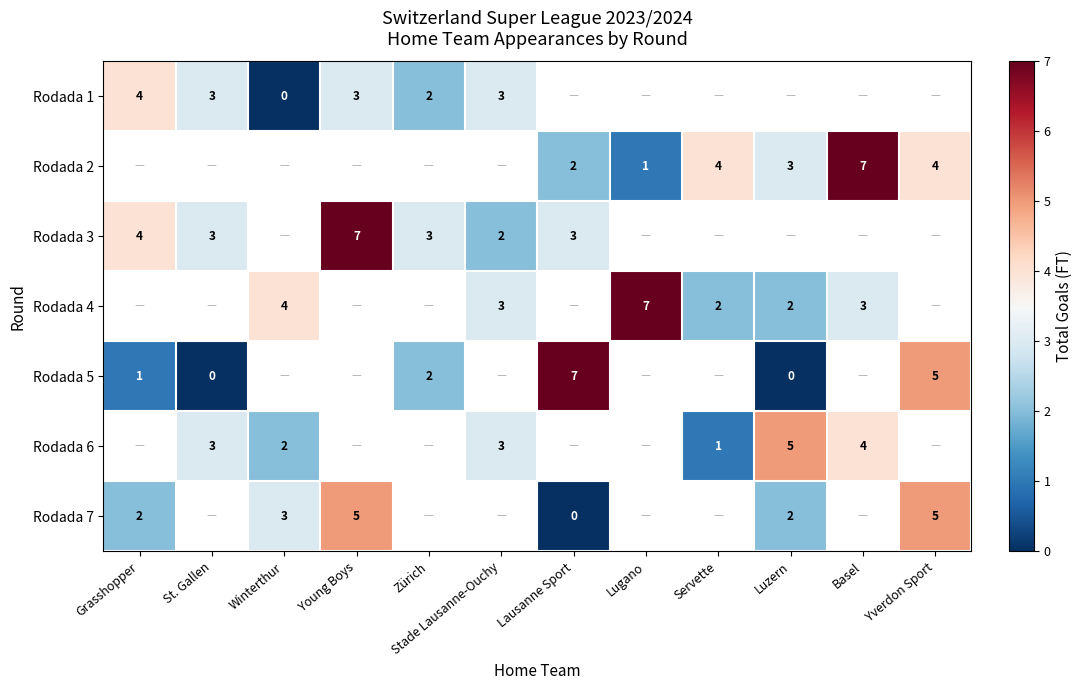

The value of Rodada 3 at St. Gallen is 5. True or false?

False